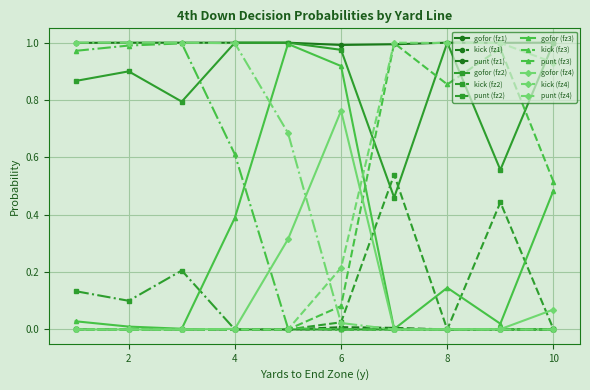

True or false: gofor (fz1) and kick (fz1) cross at least once.

False